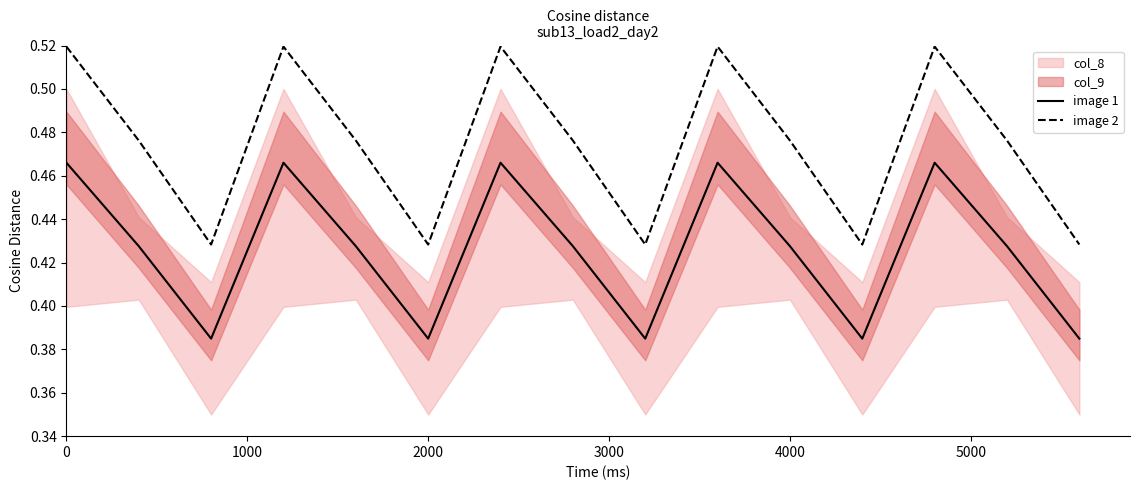

The value of image 2 at 4000 is 0.7. True or false?

False